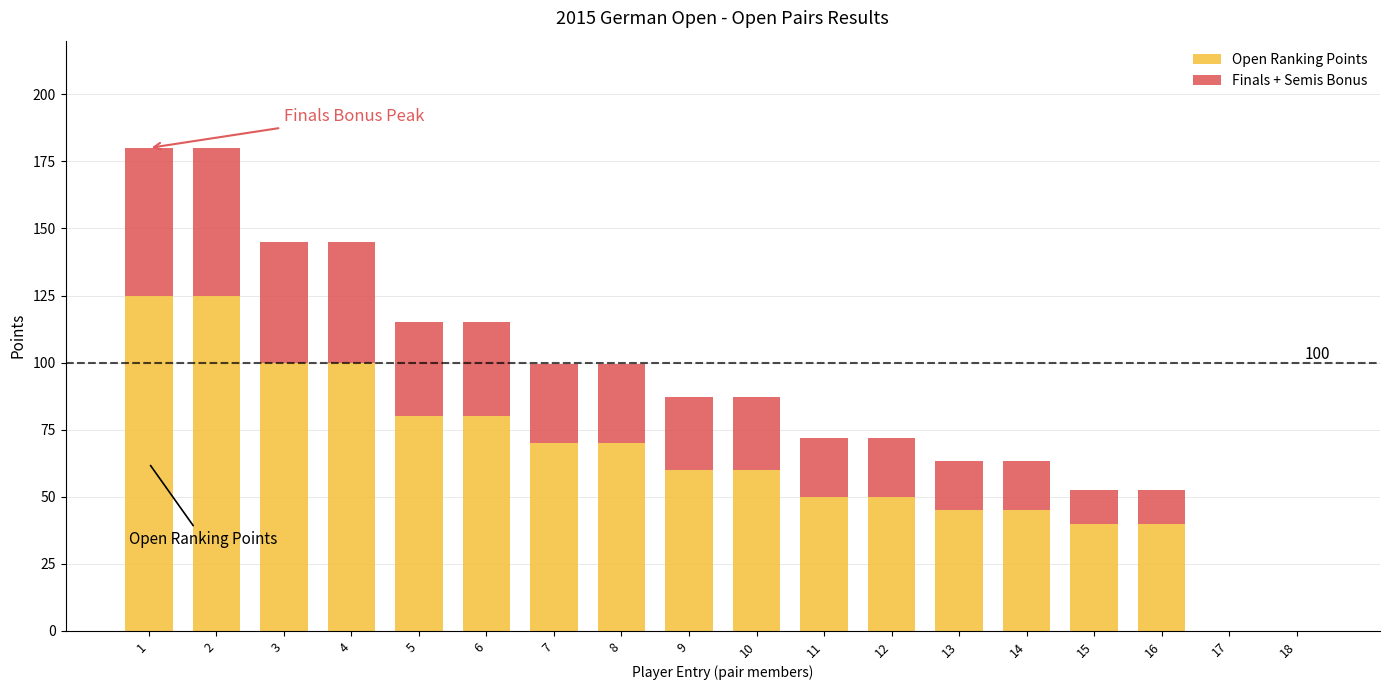

What is the total value across all series at 5?

115.0